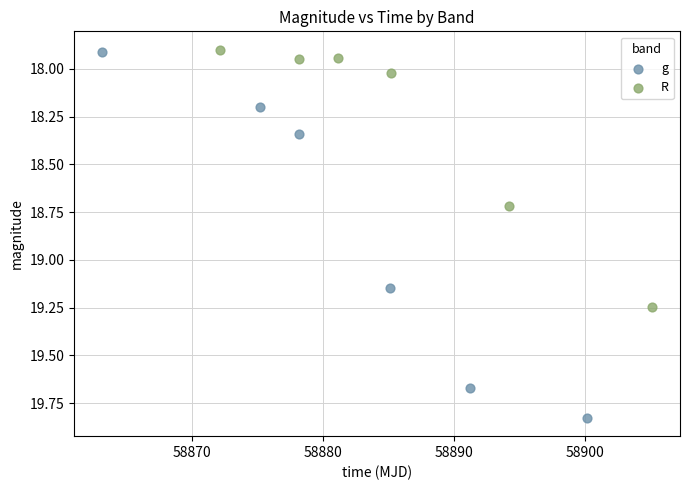

What are all the series names shown in the legend?

g, R